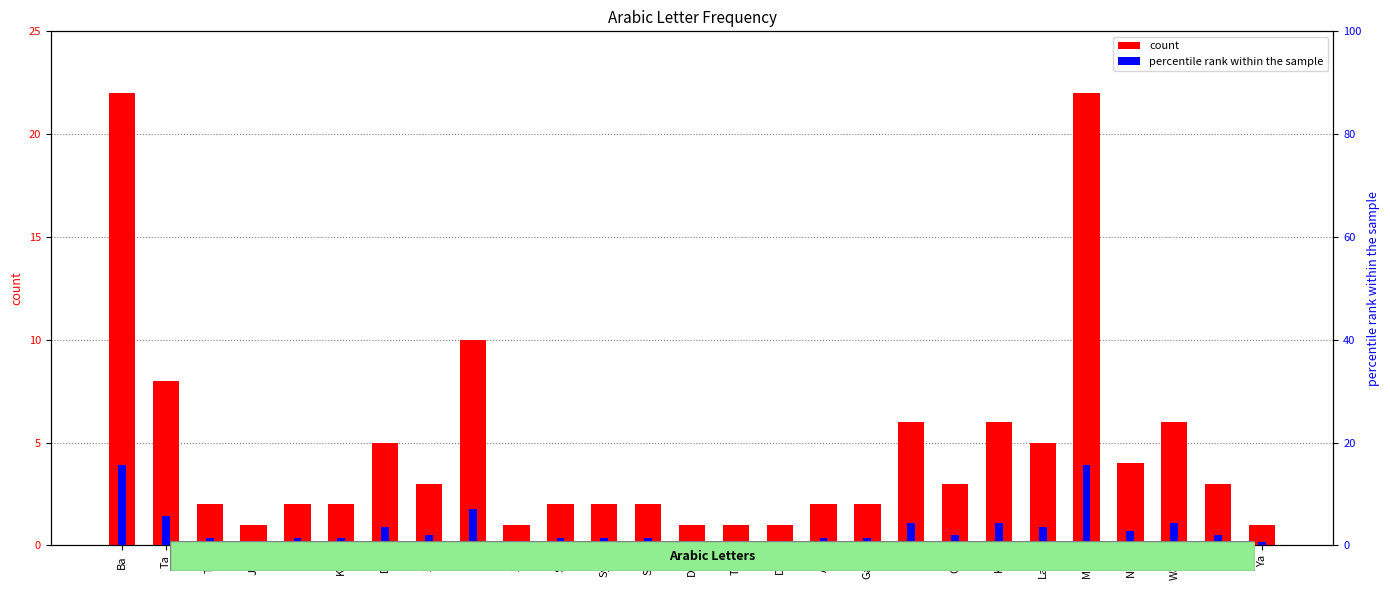

What is the difference between the maximum and minimum values in the percentile rank within the sample series?

14.9